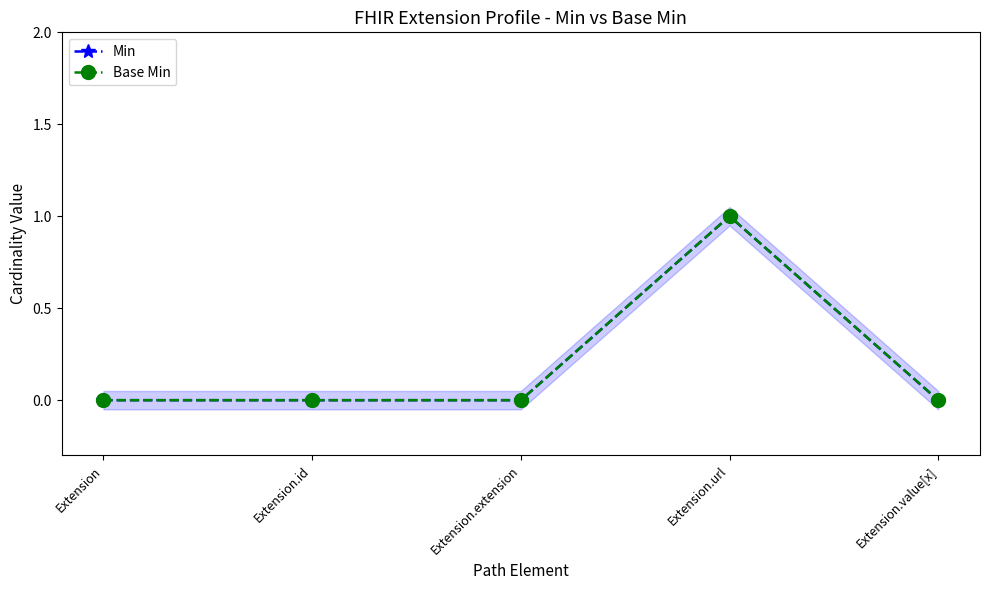

Which series has the largest total across all categories?

Min